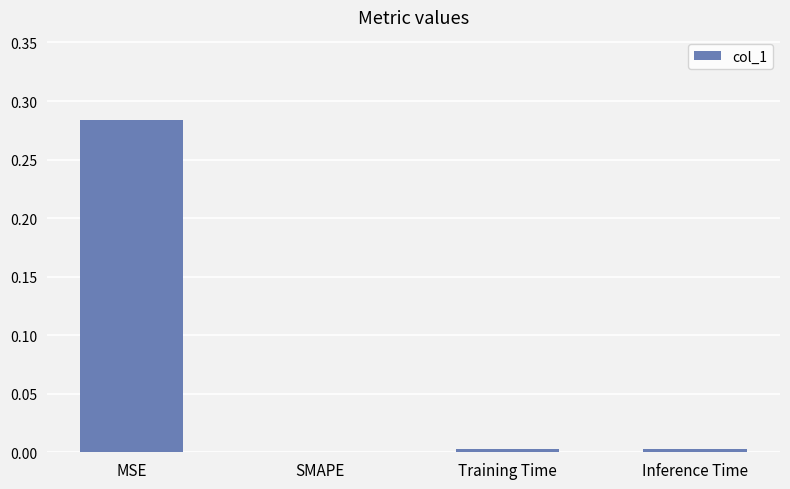

How many values exceed 0?

3